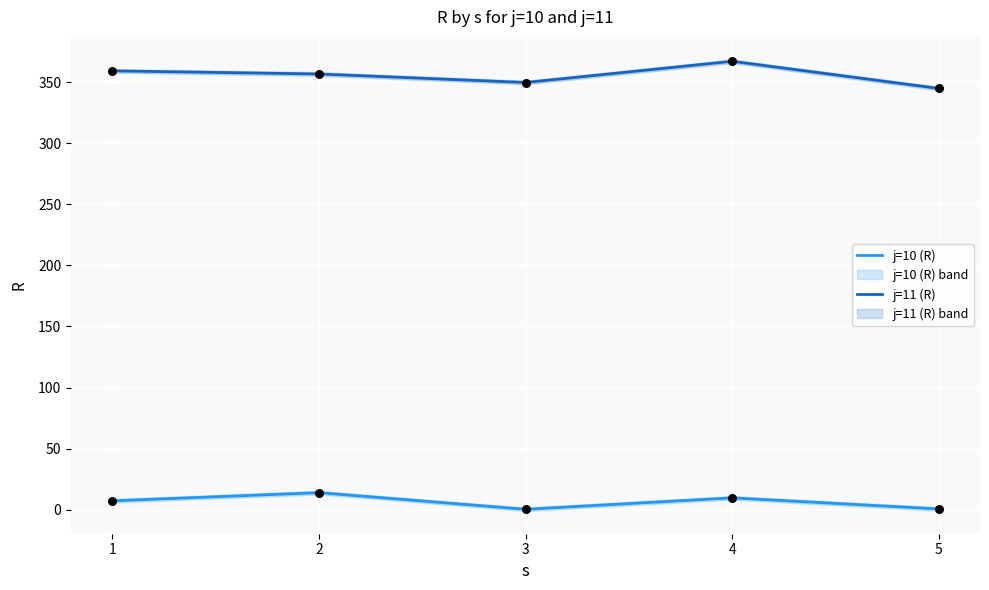

Which series has the largest total across all categories?

j=11 (R)